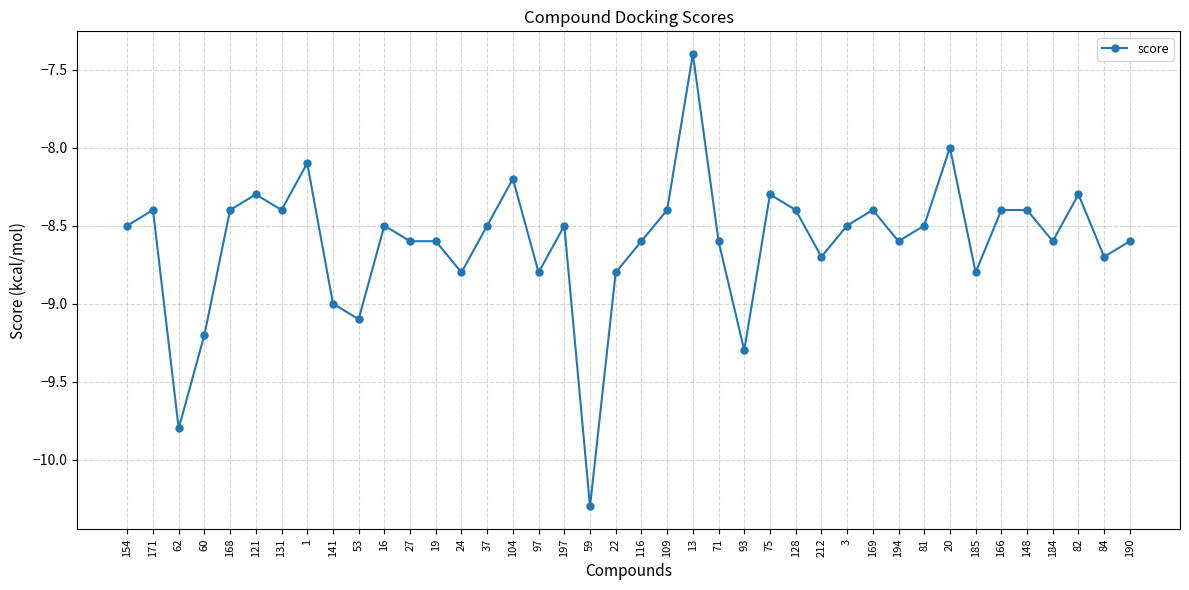

Reading left to right, what are all the values shown in this chart?

154=-8.5	171=-8.4	62=-9.8	60=-9.2	168=-8.4	121=-8.3	131=-8.4	1=-8.1	141=-9.0	53=-9.1	16=-8.5	27=-8.6	19=-8.6	24=-8.8	37=-8.5	104=-8.2	97=-8.8	197=-8.5	59=-10.3	22=-8.8	116=-8.6	109=-8.4	13=-7.4	71=-8.6	93=-9.3	75=-8.3	128=-8.4	212=-8.7	3=-8.5	169=-8.4	194=-8.6	81=-8.5	20=-8.0	185=-8.8	166=-8.4	148=-8.4	184=-8.6	82=-8.3	84=-8.7	190=-8.6